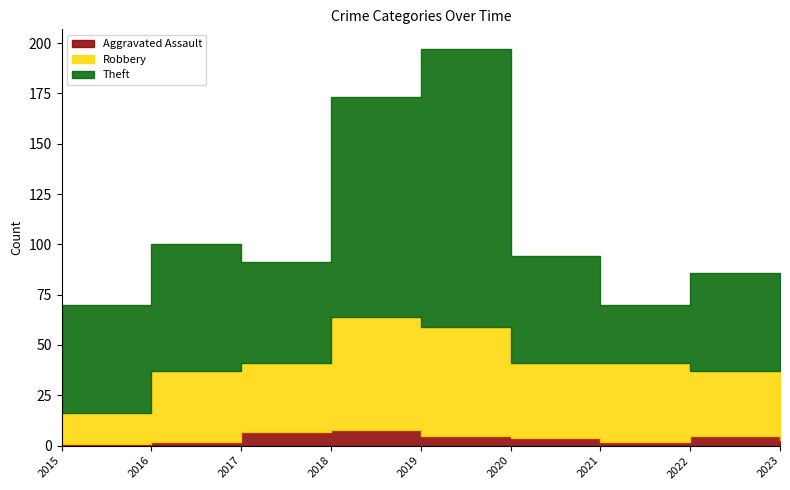

What is the difference between the second highest and minimum values in the Aggravated Assault series?

6